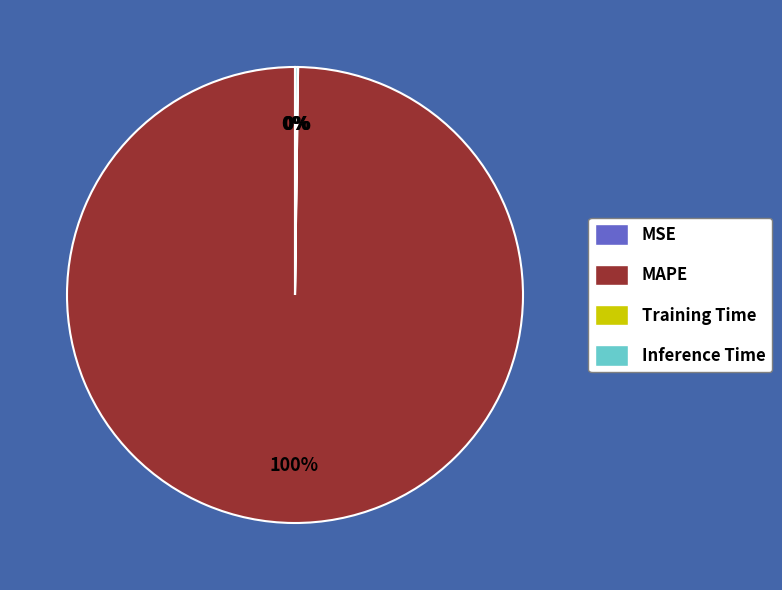

Is there a majority slice in this chart?

Yes